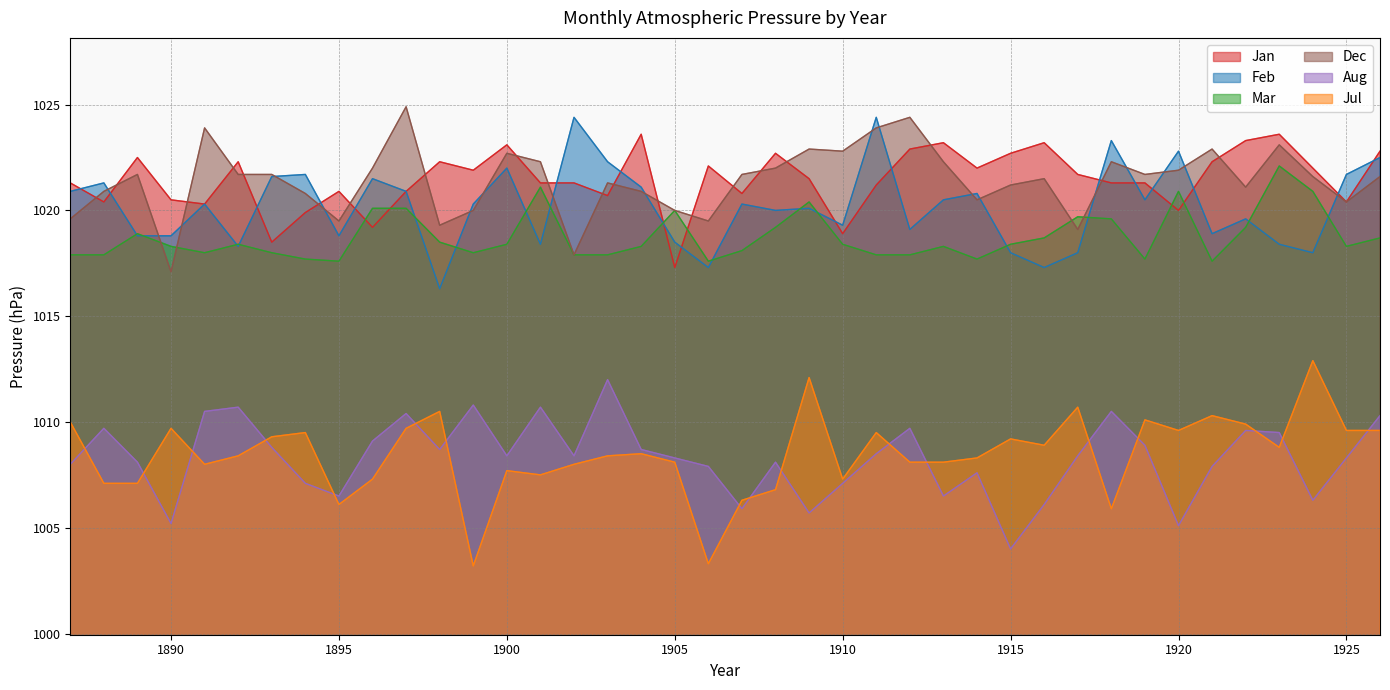

Does the chart display data point markers on the line(s)?

No